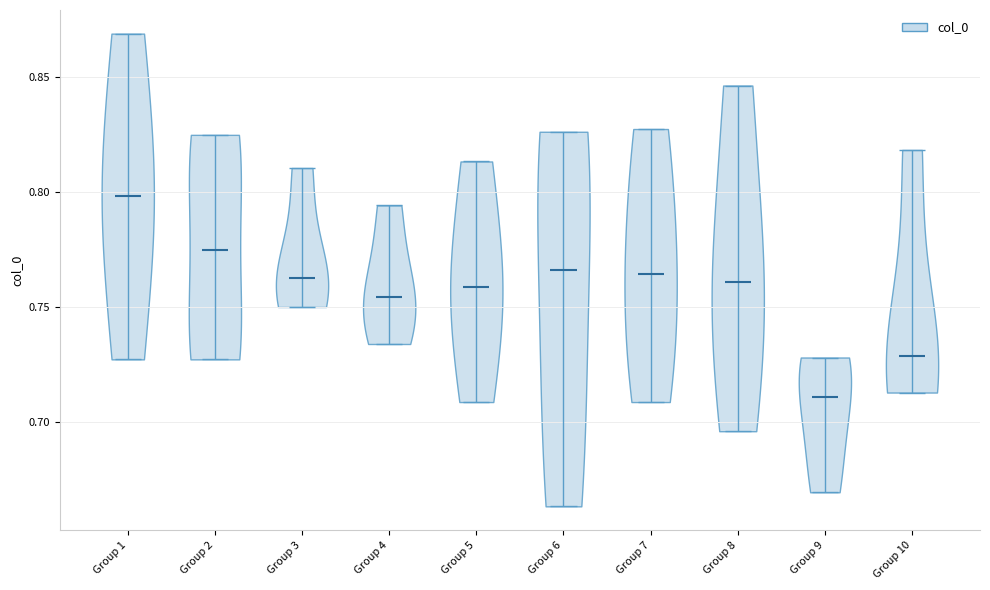

Reading left to right, read every violin against the y-axis: where its median line is, and the lowest and highest points it reaches. The values are not printed on the chart, so give them approximately, as read against the axis.

Group 1: median line 0.800, lowest point 0.725, highest point 0.870
Group 2: median line 0.775, lowest point 0.725, highest point 0.825
Group 3: median line 0.765, lowest point 0.750, highest point 0.810
Group 4: median line 0.755, lowest point 0.735, highest point 0.795
Group 5: median line 0.760, lowest point 0.710, highest point 0.815
Group 6: median line 0.765, lowest point 0.665, highest point 0.825
Group 7: median line 0.765, lowest point 0.710, highest point 0.825
Group 8: median line 0.760, lowest point 0.695, highest point 0.845
Group 9: median line 0.710, lowest point 0.670, highest point 0.730
Group 10: median line 0.730, lowest point 0.715, highest point 0.820